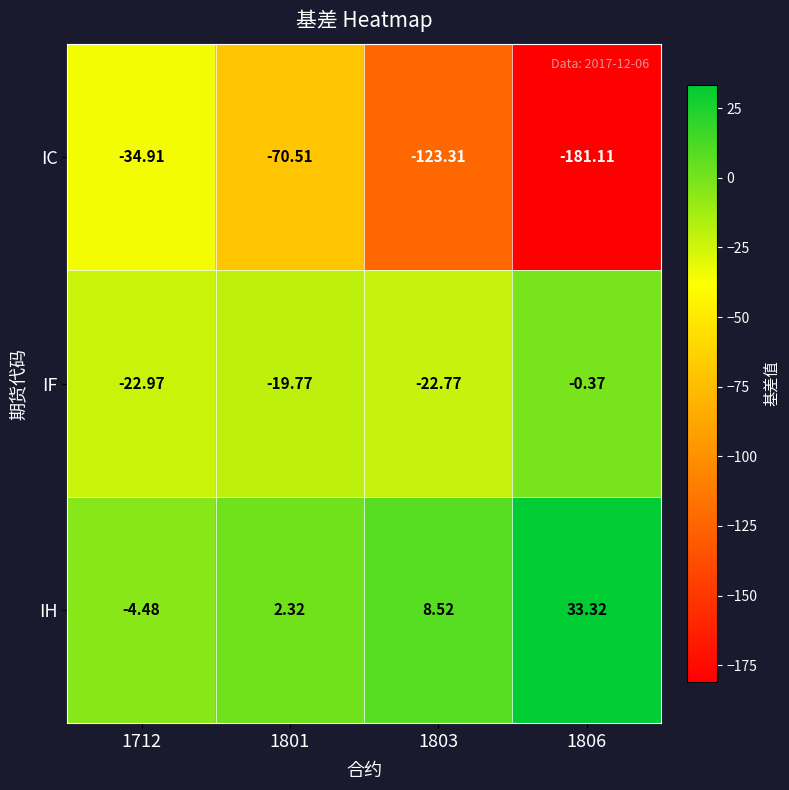

Rank the series at 1712 from highest to lowest value.

IH, IF, IC